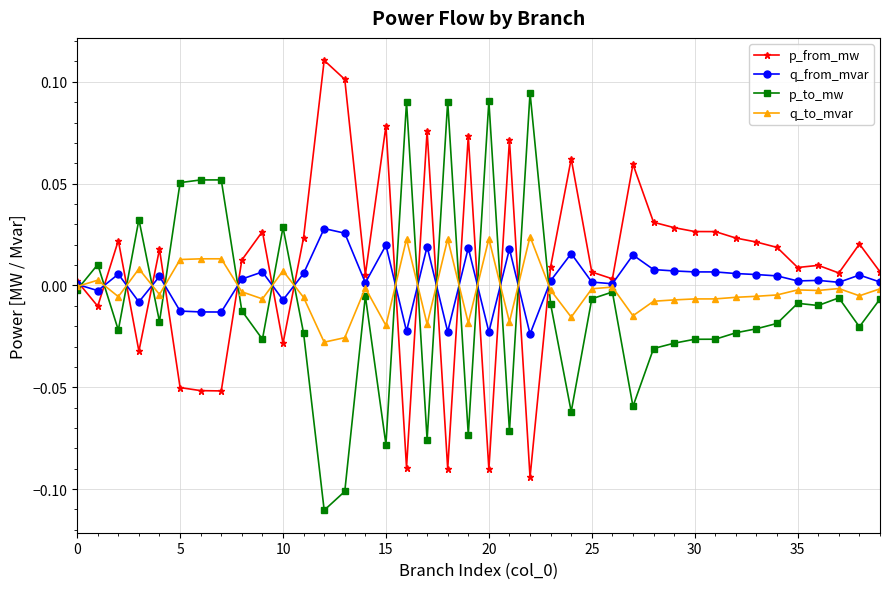

What is the sum of all p_to_mw values?

-0.4